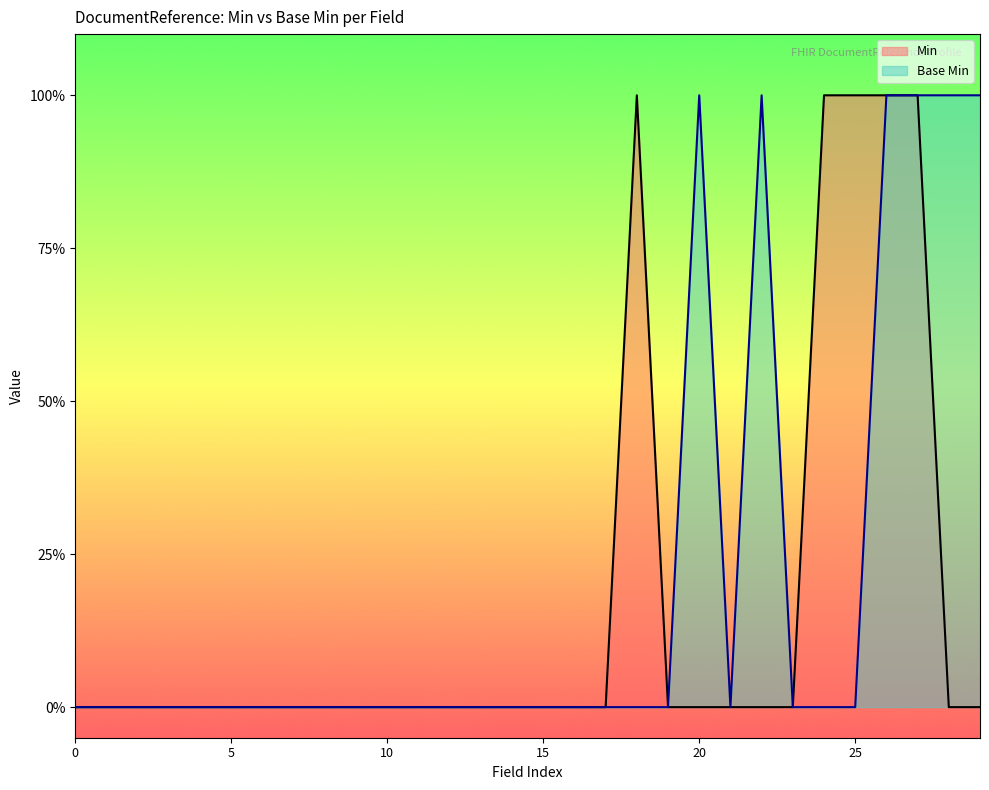

What are all the series names shown in the legend?

Min, Base Min